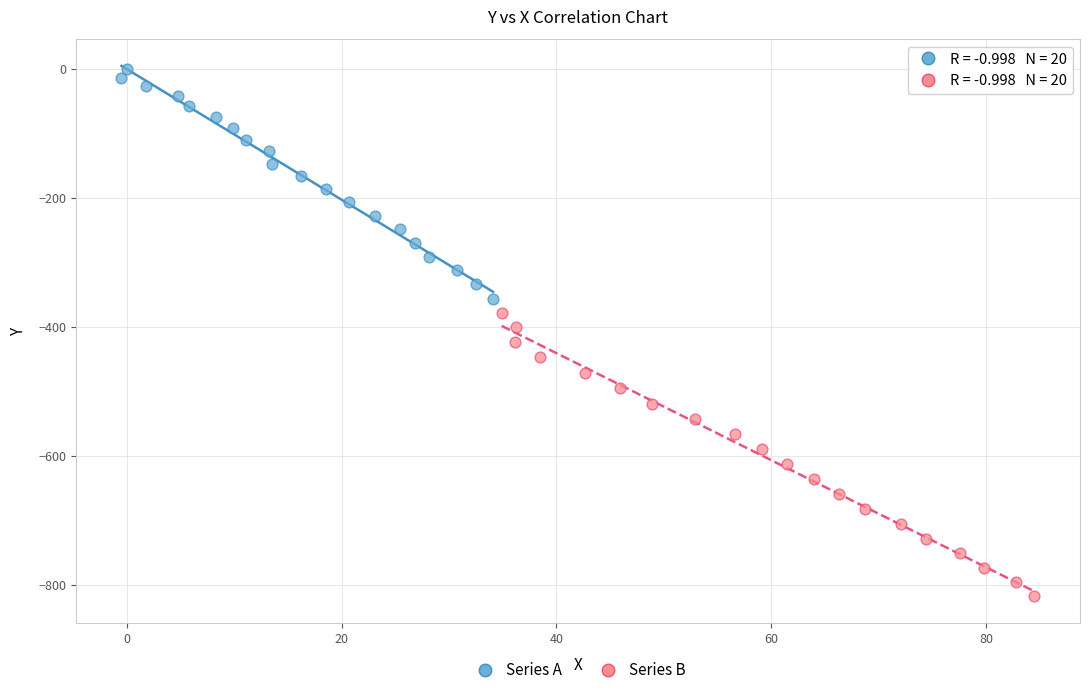

What are all the series names shown in the legend?

Series A, Series B